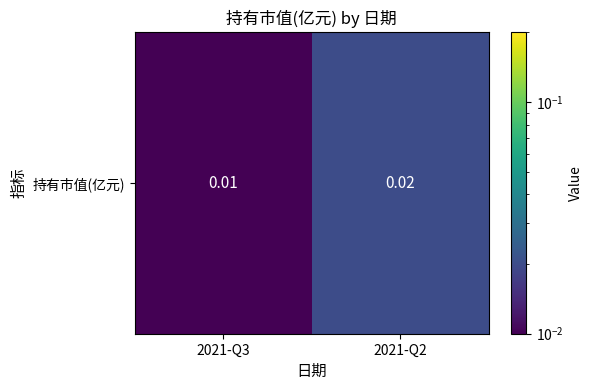

List the labels in order of value, smallest first.

2021-Q3, 2021-Q2